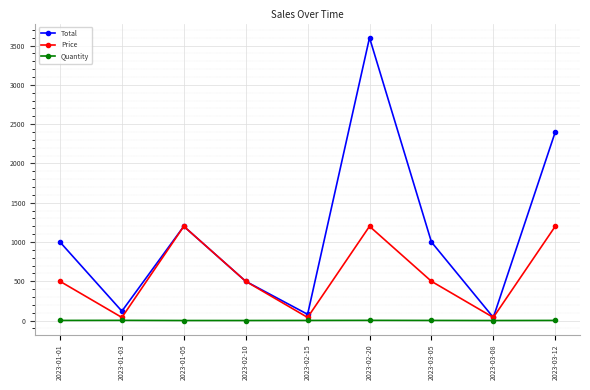

Is it true that Quantity equals 1 at 2023-02-10?

True